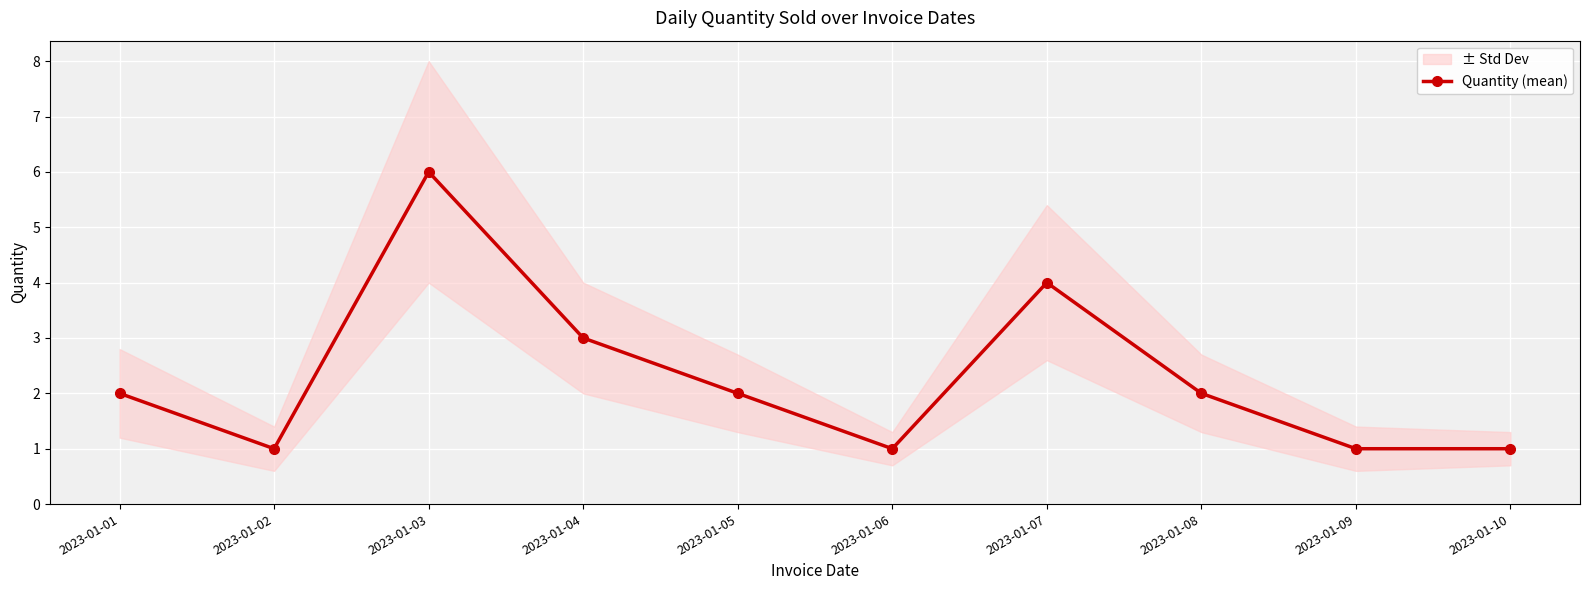

What is the average value?

2